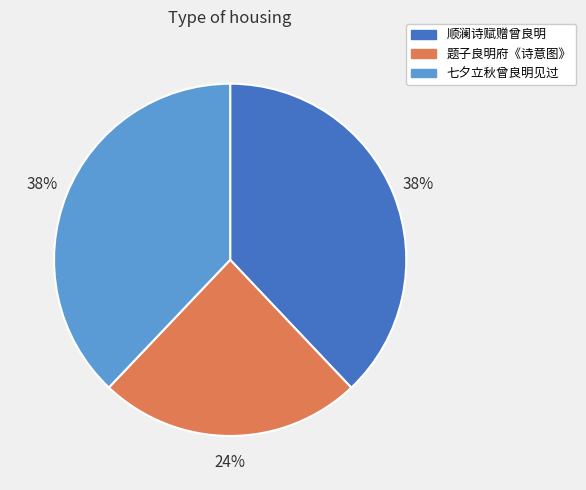

Approximately how many times larger is the value at 顺澜诗赋赠曾良明 compared to 七夕立秋曾良明见过?

1.0